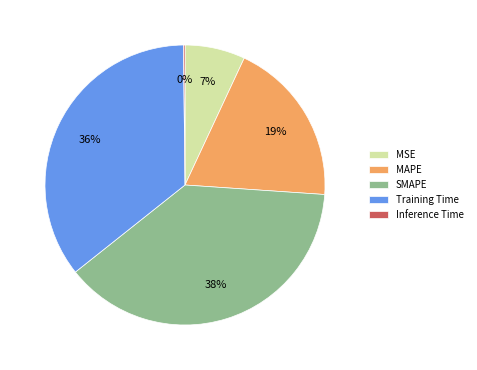

What is the ratio of the value at MAPE to the value at SMAPE?

0.5